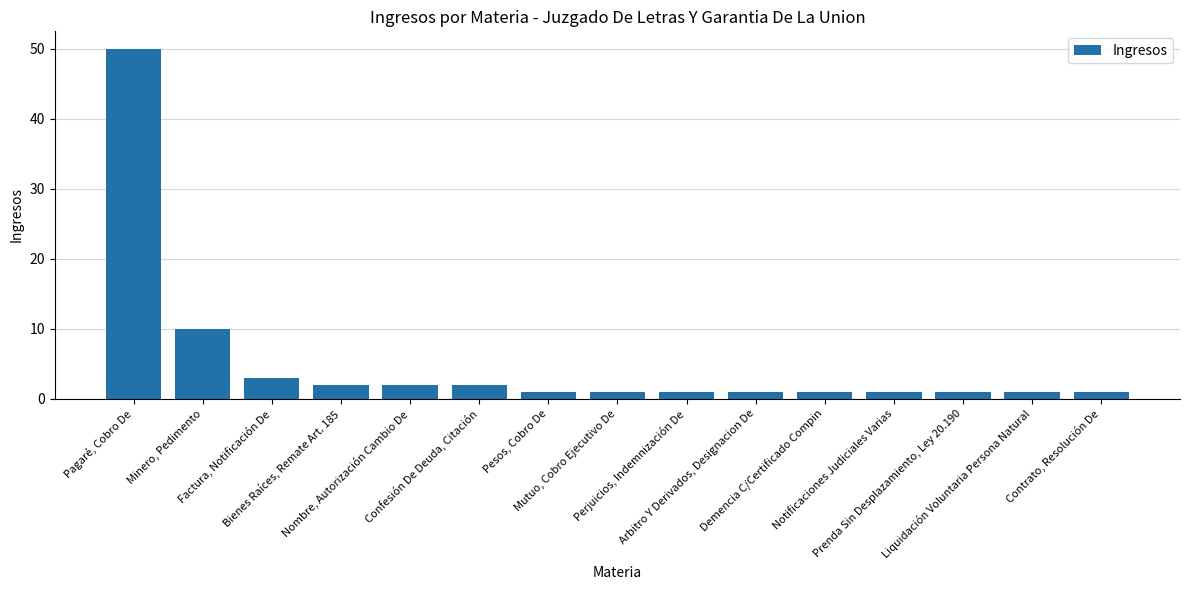

What is the average value?

5